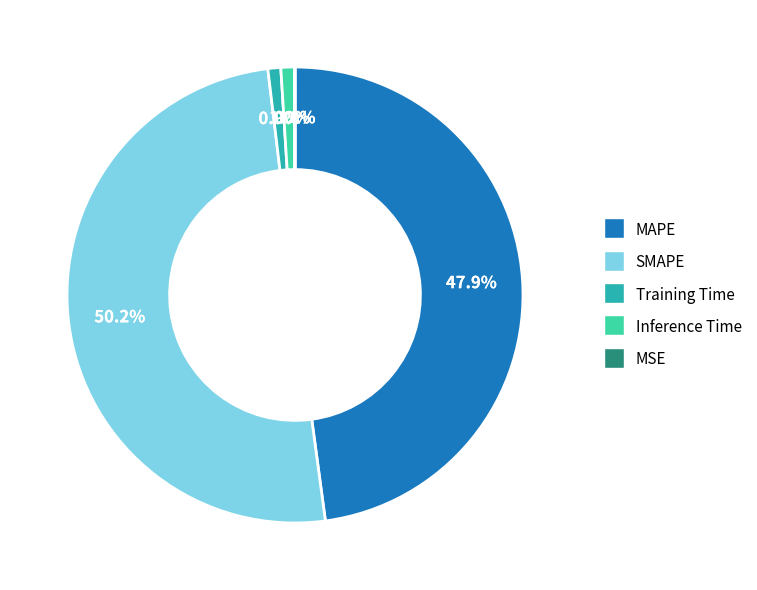

What is the largest slice in the pie chart?

SMAPE